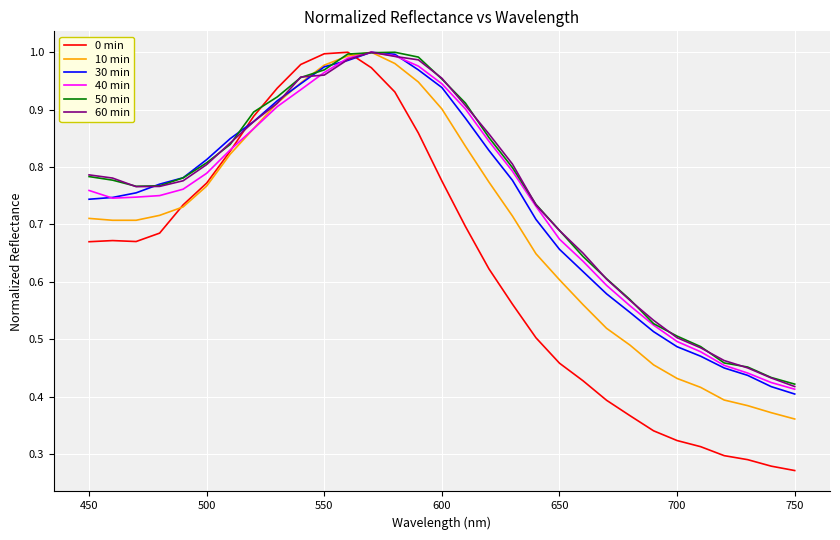

How many times do 60 min and 0 min cross each other?

2